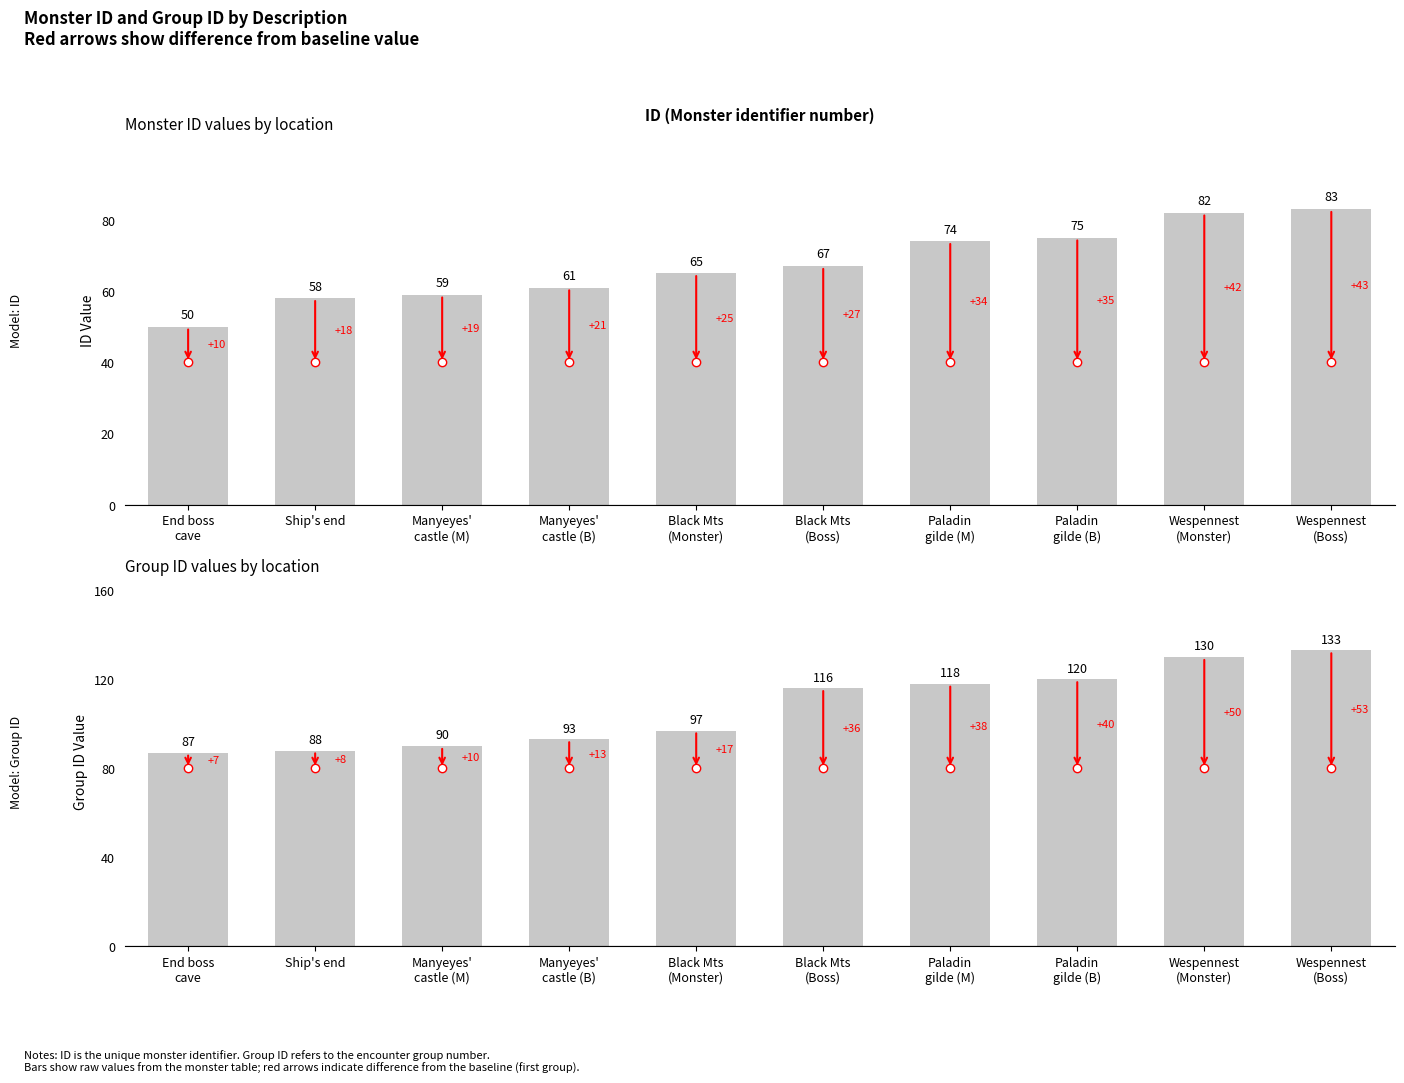

What is the lowest value of the Group ID series?

87